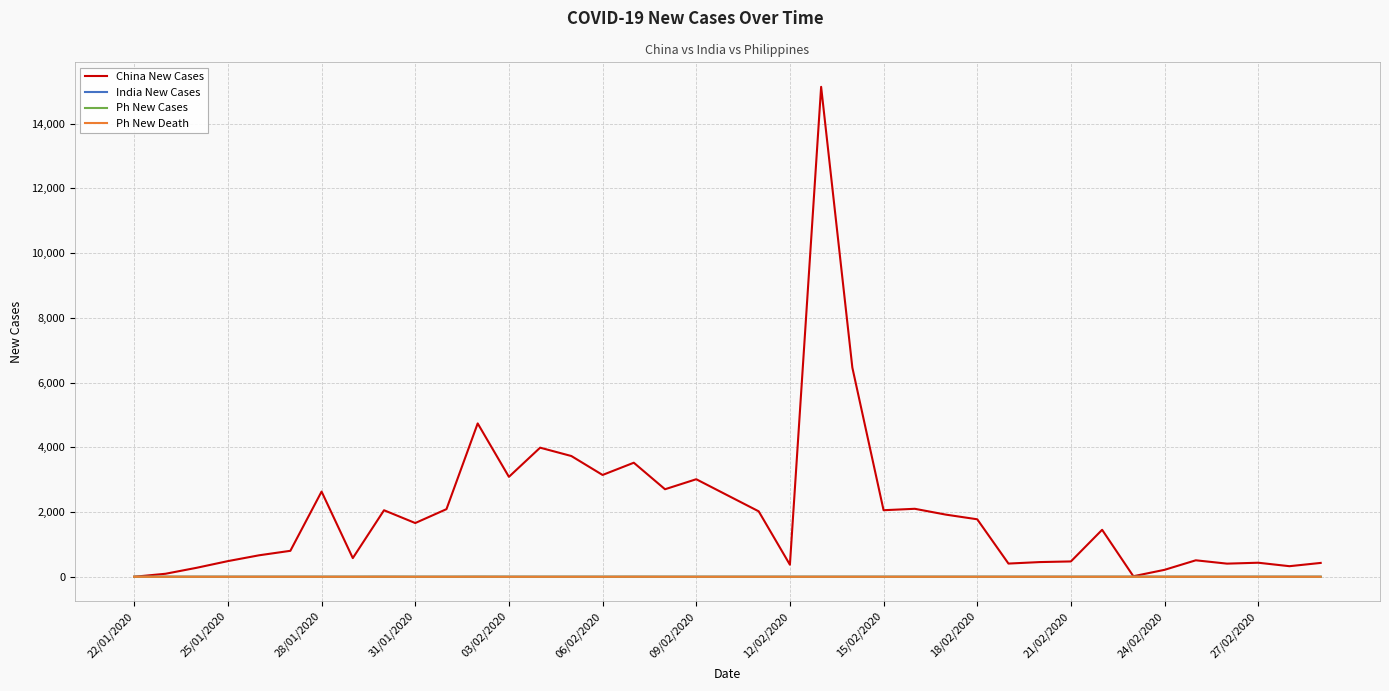

Is this an area chart (filled region under the line)?

No